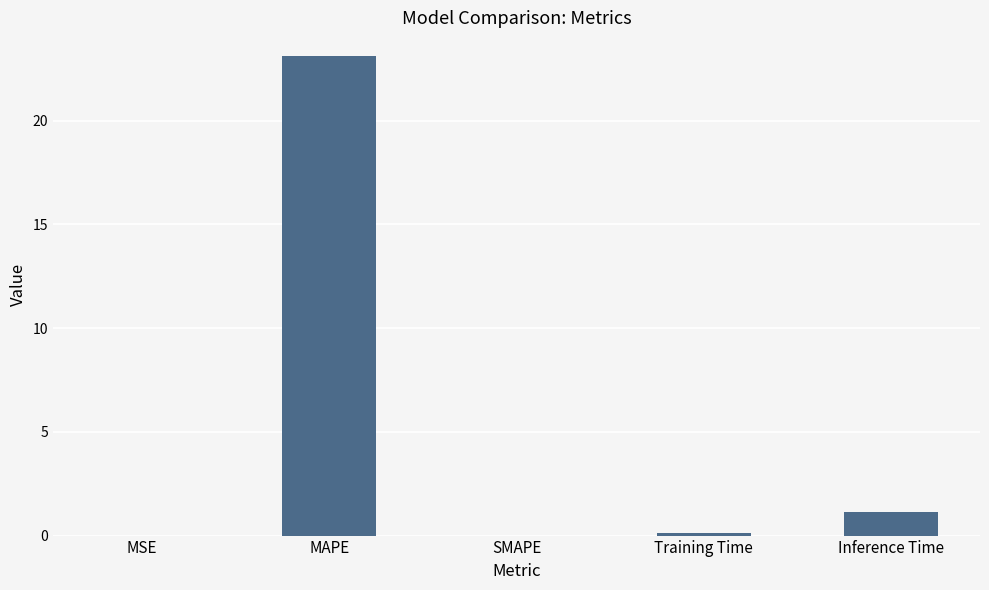

What is the change in value from MAPE to Inference Time?

-22.0